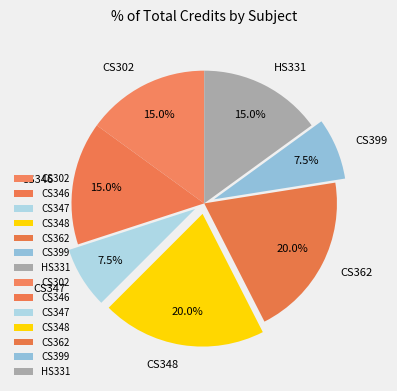

True or false: CS362 accounts for 7% of the total.

False